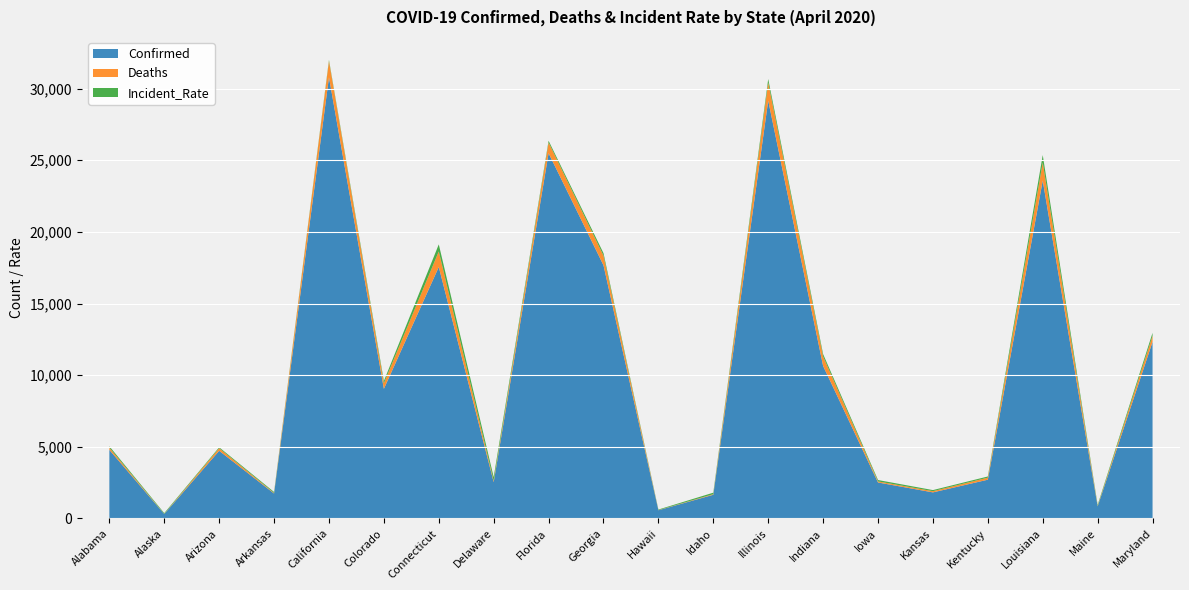

Reading right to left, transcribe all the data shown in this chart.

Confirmed: Maryland=12326.0	Maine=847.0	Louisiana=23580.0	Kentucky=2707.0	Kansas=1821.0	Iowa=2513.0	Indiana=10641.0	Illinois=29160.0	Idaho=1655.0	Hawaii=574.0	Georgia=17669.0	Florida=25492.0	Delaware=2538.0	Connecticut=17550.0	Colorado=9047.0	California=30785.0	Arkansas=1744.0	Arizona=4724.0	Alaska=314.0	Alabama=4788.0
Deaths: Maryland=421.0	Maine=32.0	Louisiana=1267.0	Kentucky=144.0	Kansas=86.0	Iowa=74.0	Indiana=665.0	Illinois=1259.0	Idaho=43.0	Hawaii=9.0	Georgia=673.0	Florida=748.0	Delaware=87.0	Connecticut=1086.0	Colorado=389.0	California=1140.0	Arkansas=38.0	Arizona=180.0	Alaska=9.0	Alabama=153.0
Incident_Rate: Maryland=207.4	Maine=72.2	Louisiana=512.9	Kentucky=79.1	Kansas=74.7	Iowa=95.9	Indiana=162.6	Illinois=248.5	Idaho=102.8	Hawaii=40.5	Georgia=174.3	Florida=120.1	Delaware=260.6	Connecticut=492.2	Colorado=159.7	California=77.8	Arkansas=67.4	Arizona=64.9	Alaska=52.5	Alabama=100.5